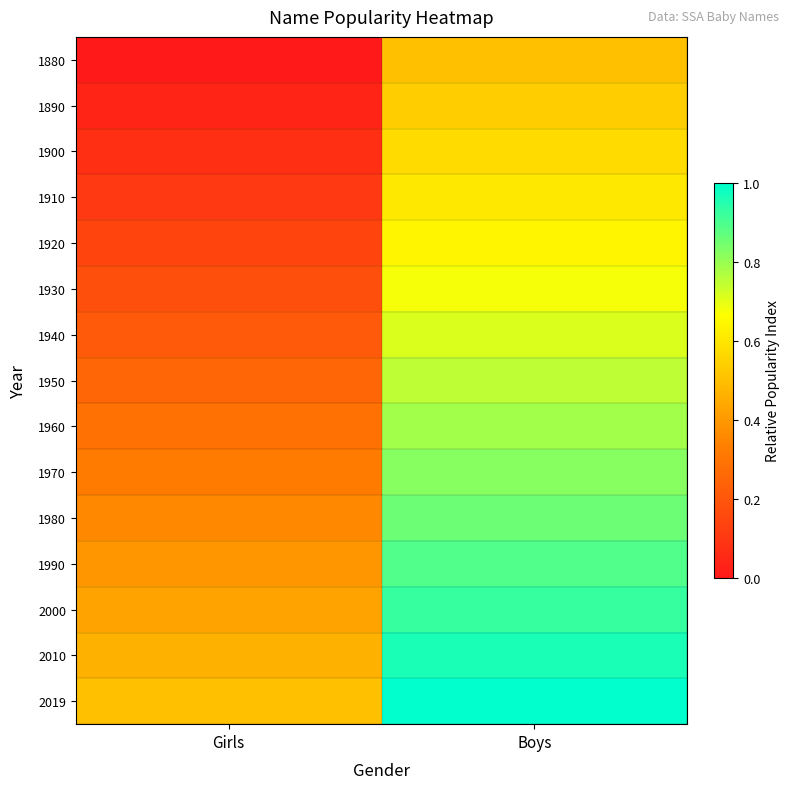

Which label corresponds to the smallest value in the chart?

Girls